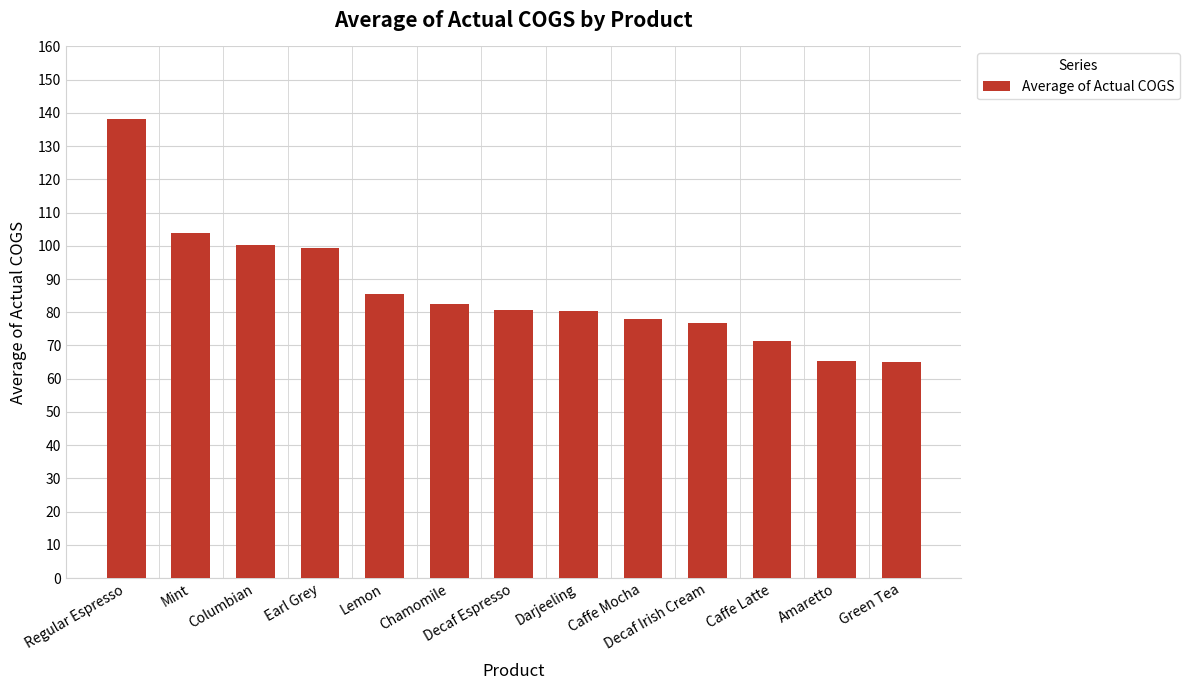

What is the greatest value displayed?

138.3